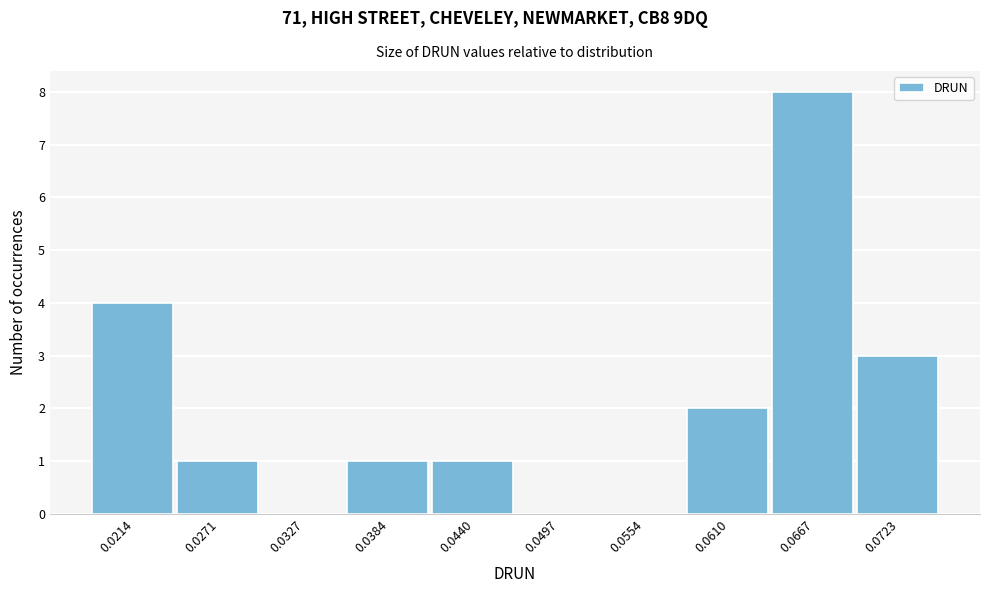

Reading left to right, what are all the values shown in this chart?

0.0214=4	0.0271=1	0.0327=0	0.0384=1	0.0440=1	0.0497=0	0.0554=0	0.0610=2	0.0667=8	0.0723=3